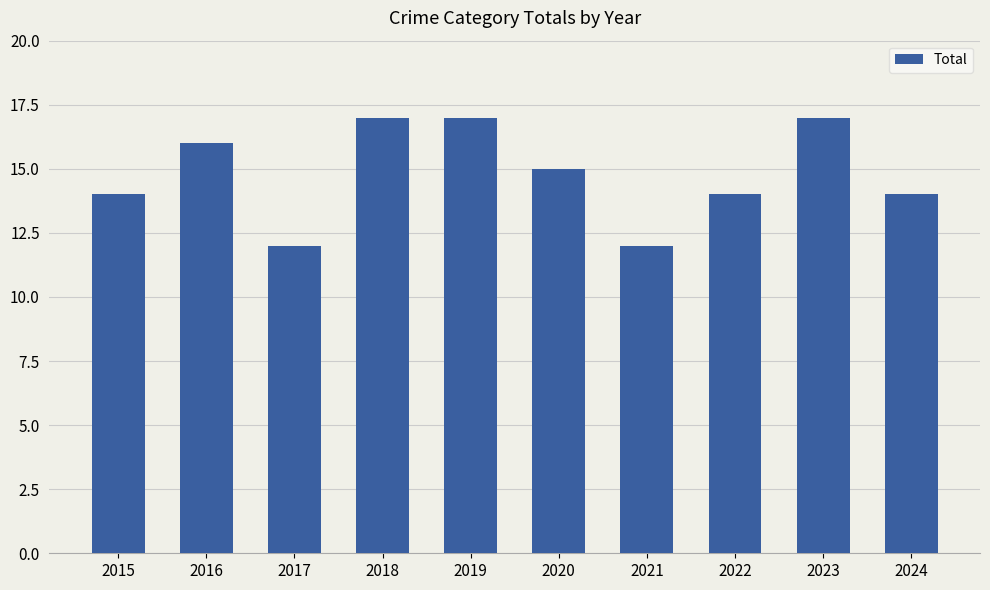

What is the value of the 6th bar from the left?

15